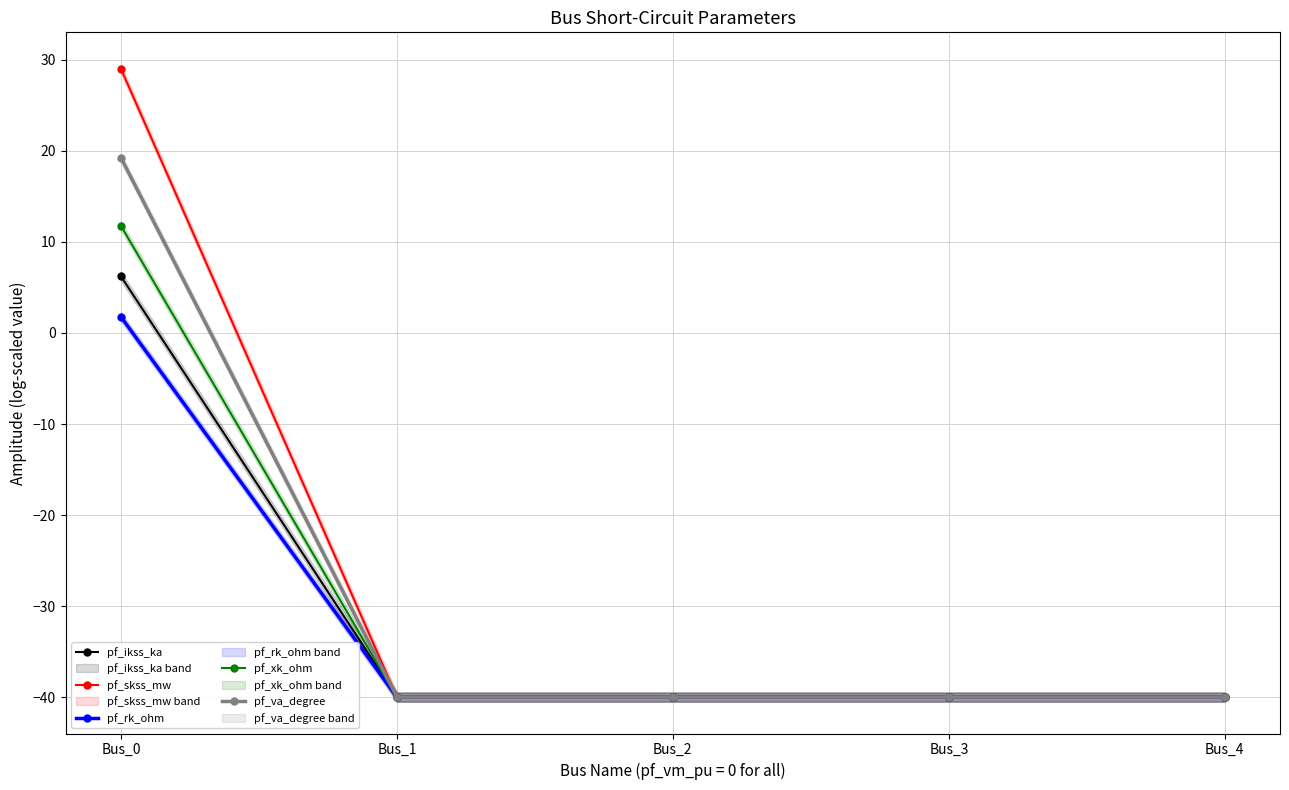

At which label does pf_xk_ohm reach its minimum?

Bus_1